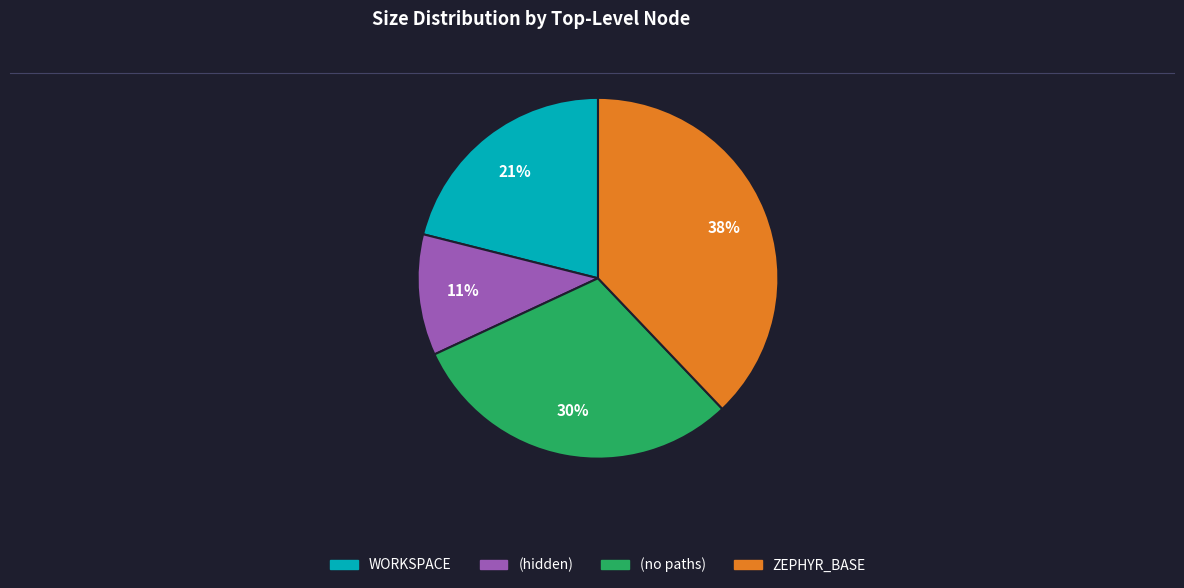

To the nearest percent, what is the average slice percentage?

25%